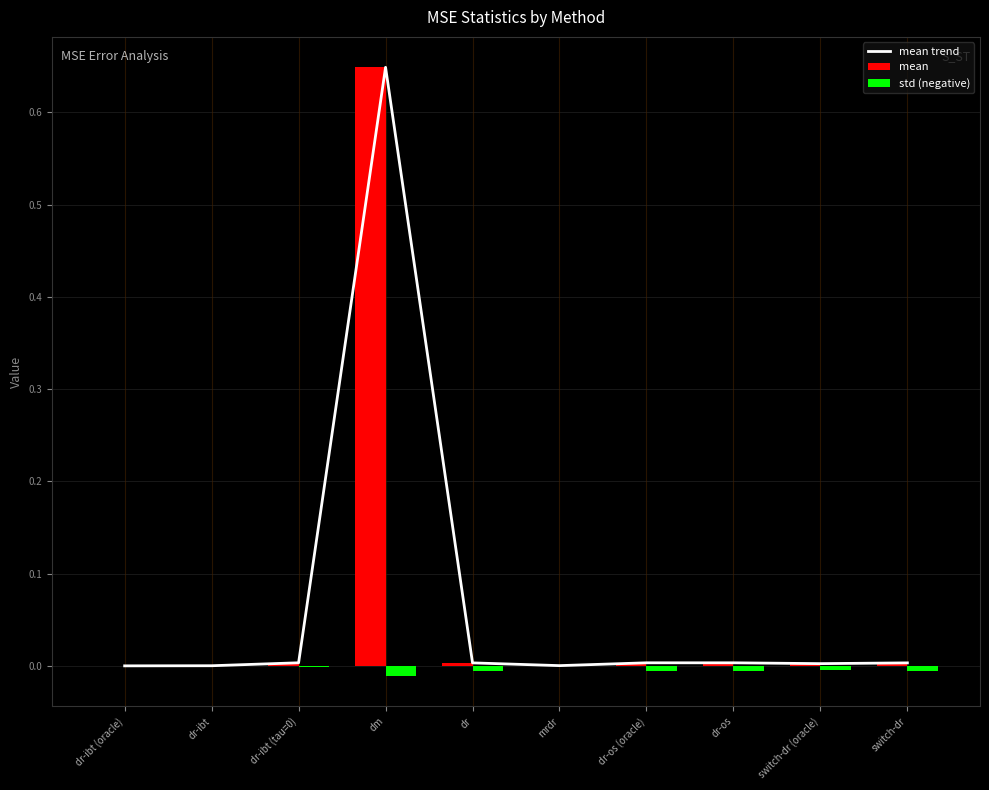

Which series has the largest total across all categories?

mean trend